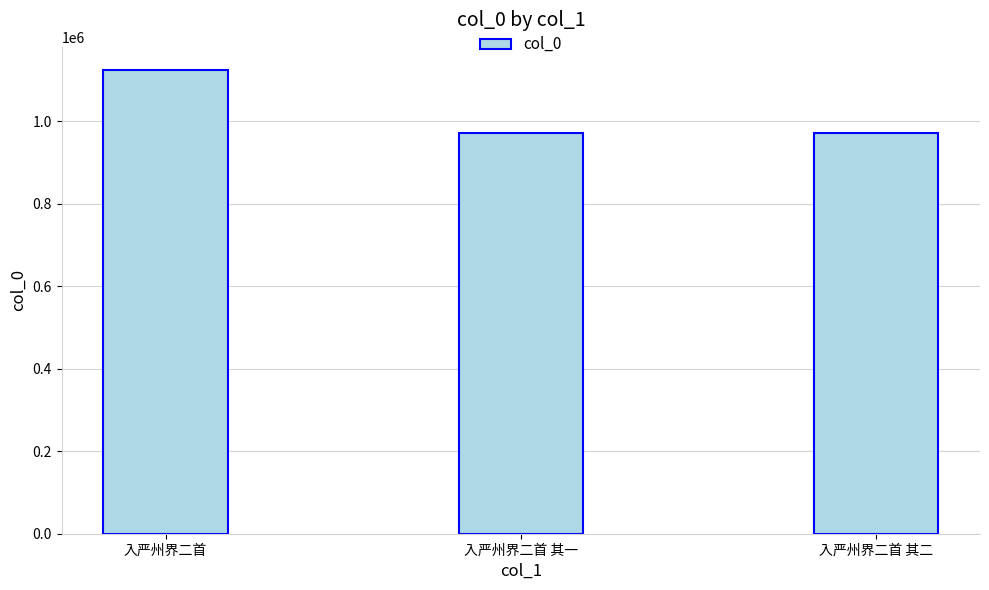

True or false: the data shows 970895 at 入严州界二首 其二.

True